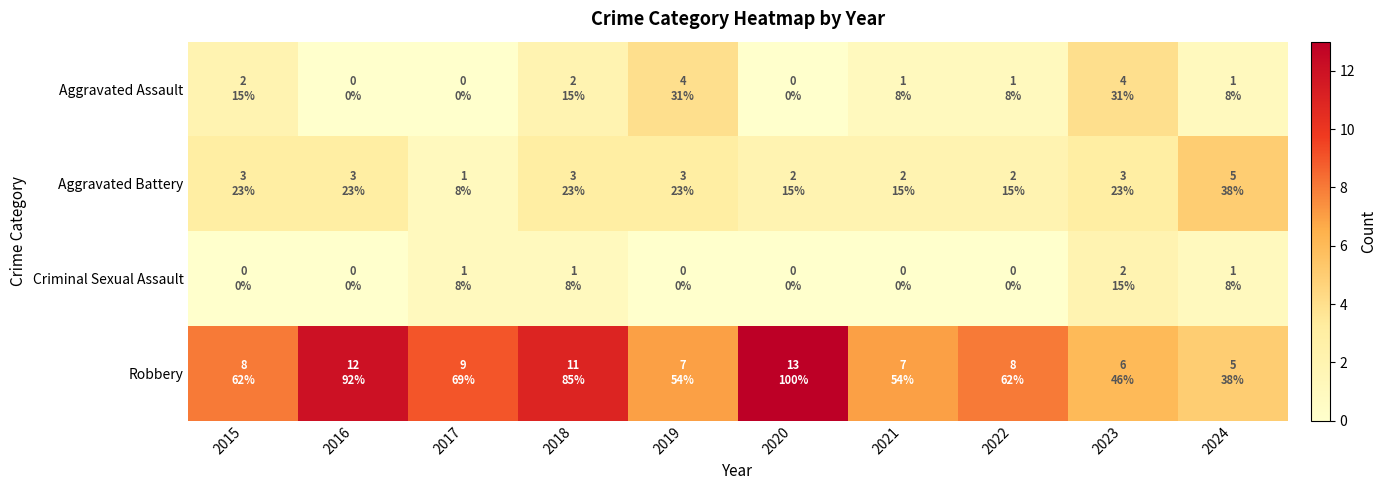

What is the total value across all series at 2017?

11